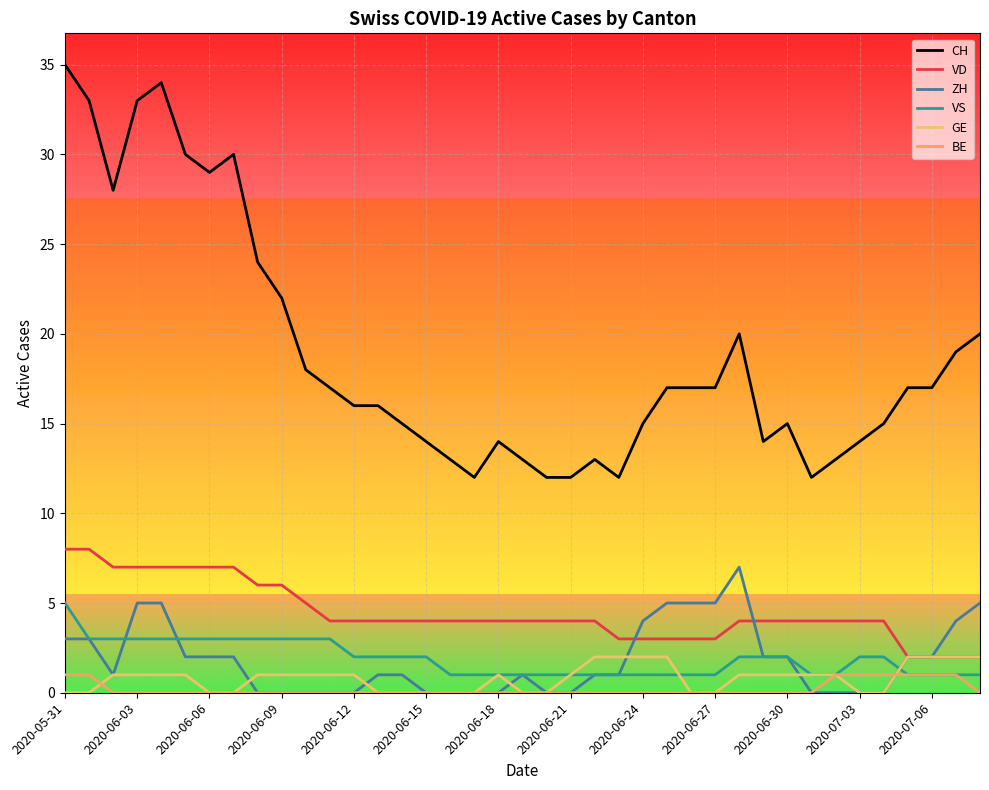

At which label is VS closest to 3?

2020-06-03